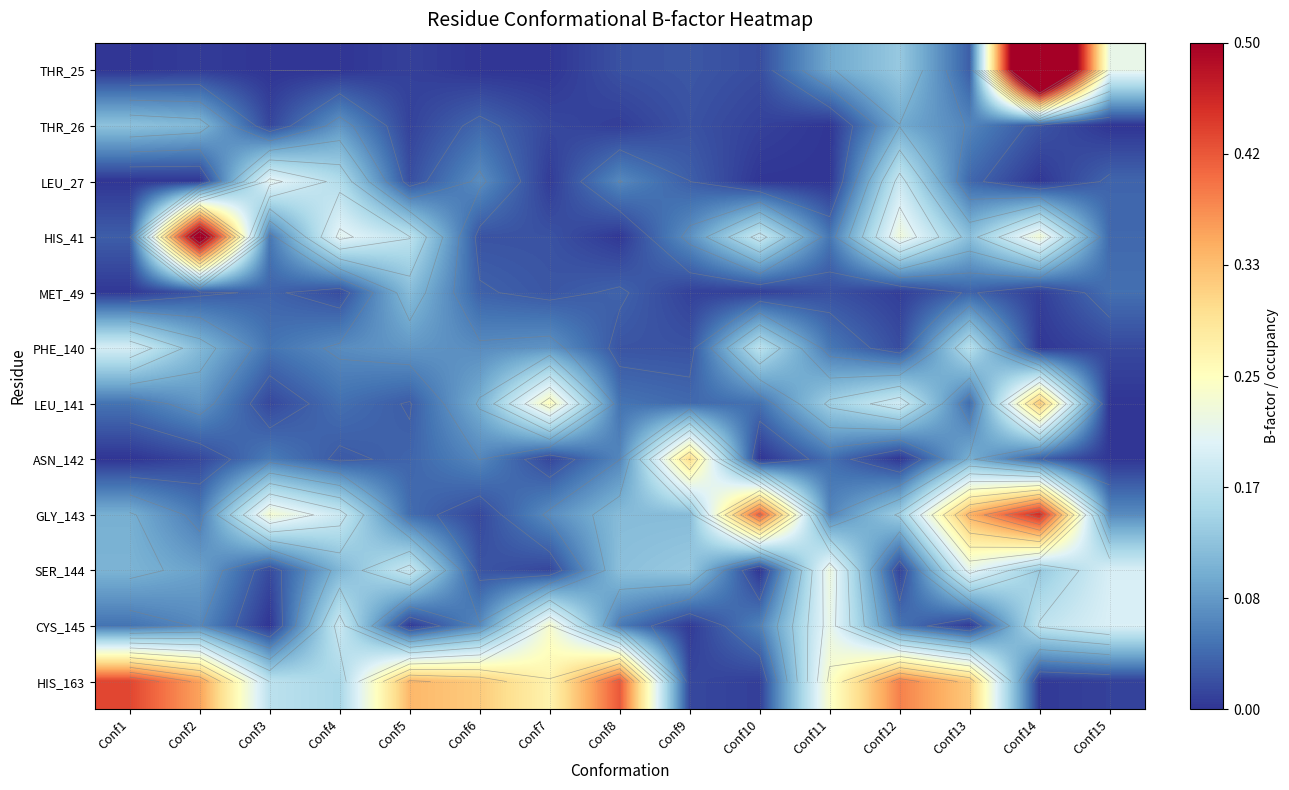

What is the spread (max minus min) of values at Conf2?

0.6